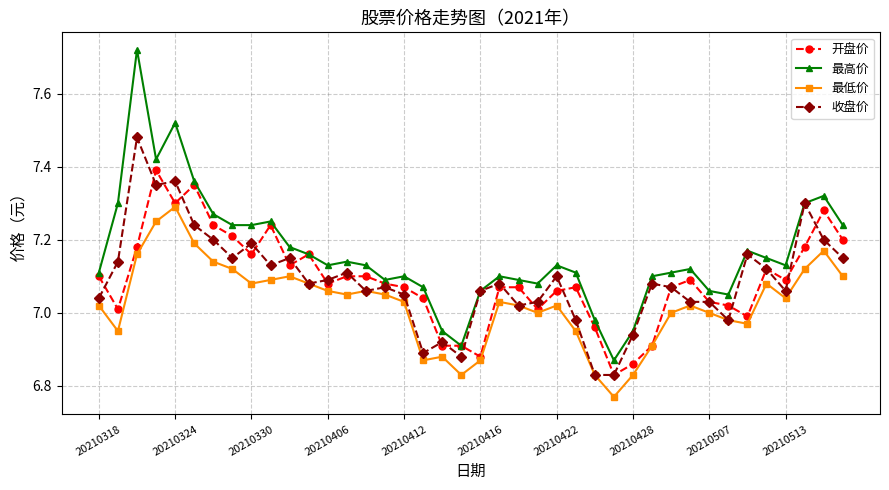

True or false: 最低价 has more than 2 points higher than both neighbors.

True